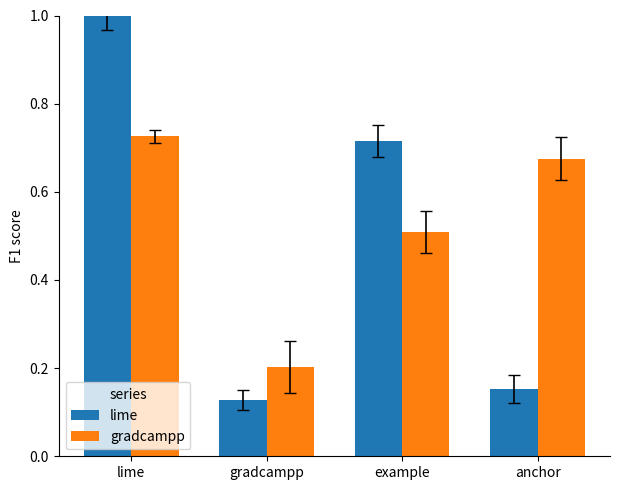

What is the maximum value for lime?

1.0